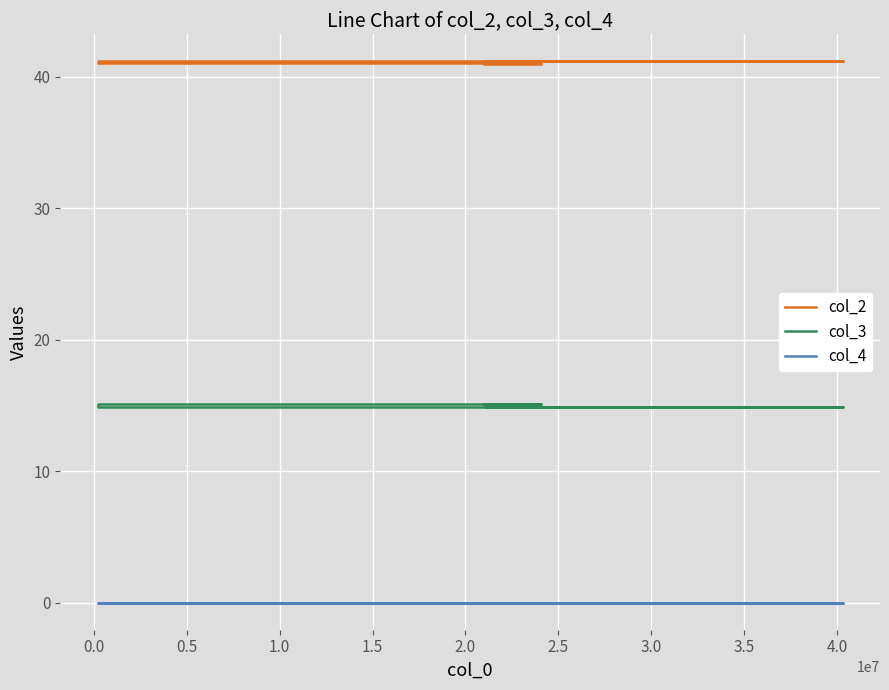

Does the chart display data point markers on the line(s)?

No